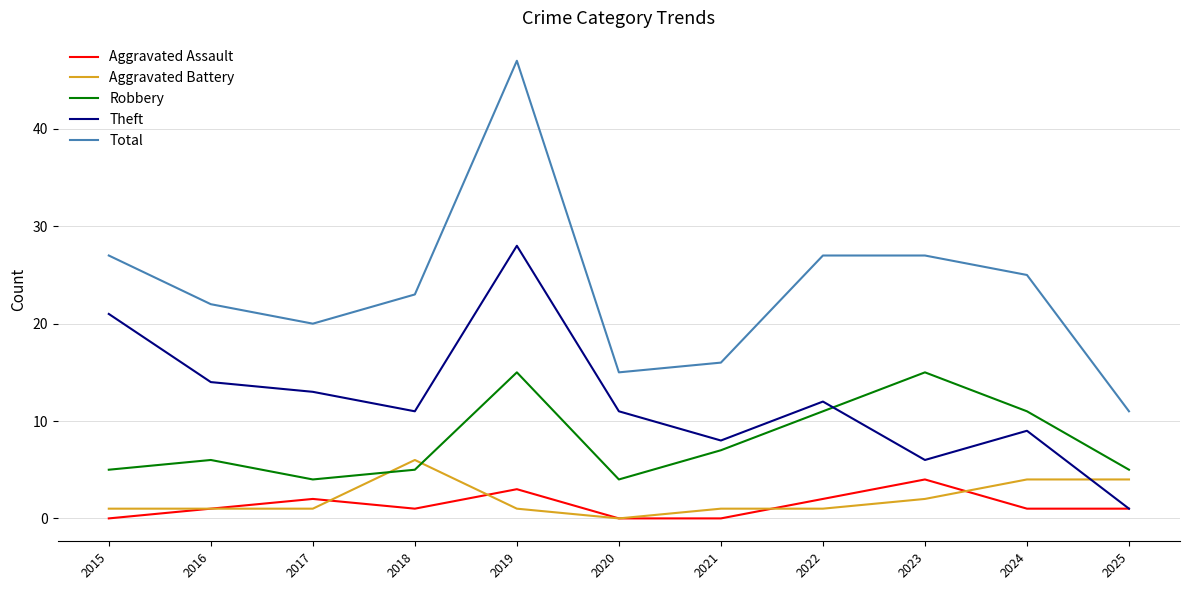

Which category has the highest value across all series?

2019